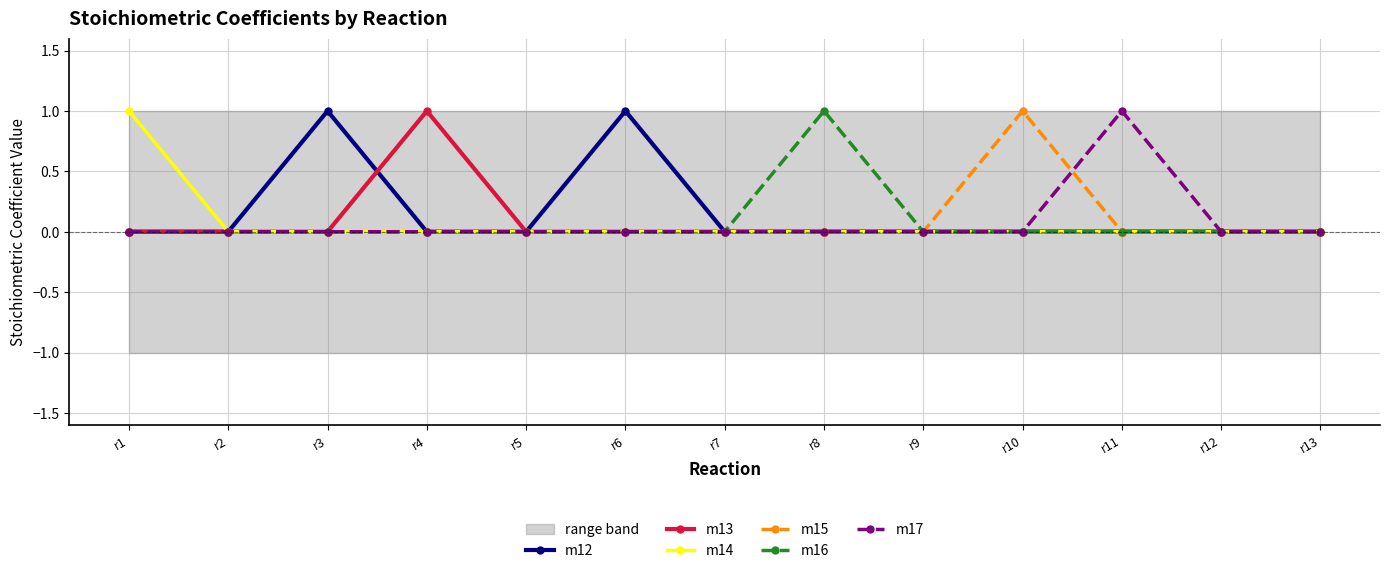

What are all the series names shown in the legend?

m12, m13, m14, m15, m16, m17